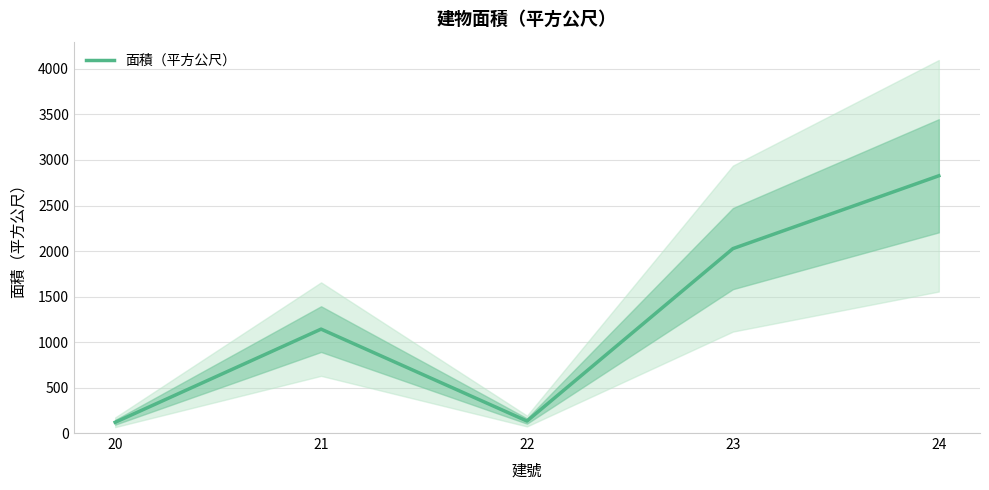

Reading right to left, list all the values displayed in this chart.

2826.6	2026.2	131.8	1141.7	117.9